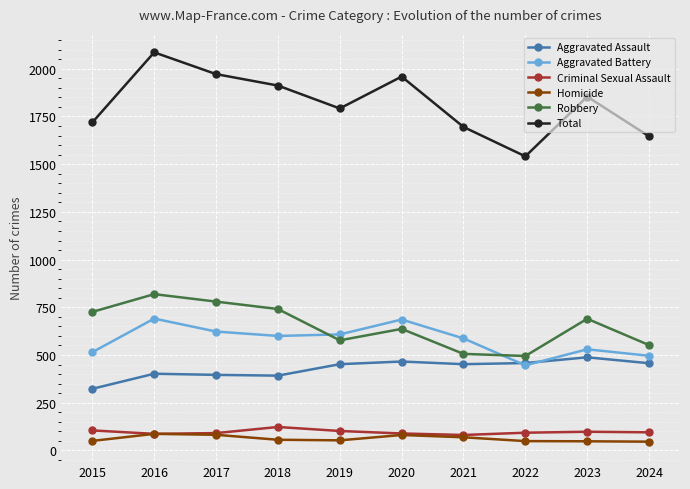

List the series in order of their peak value, highest first.

Total, Robbery, Aggravated Battery, Aggravated Assault, Criminal Sexual Assault, Homicide